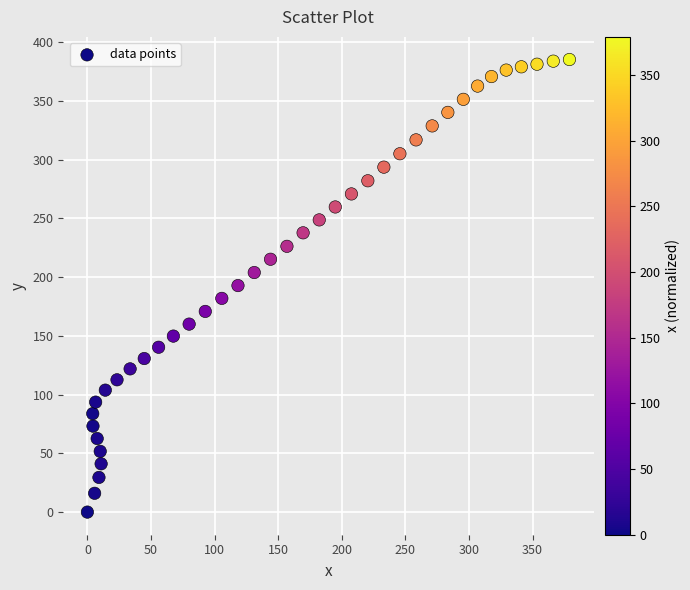

What is the range of X values (max minus min)?

379.0